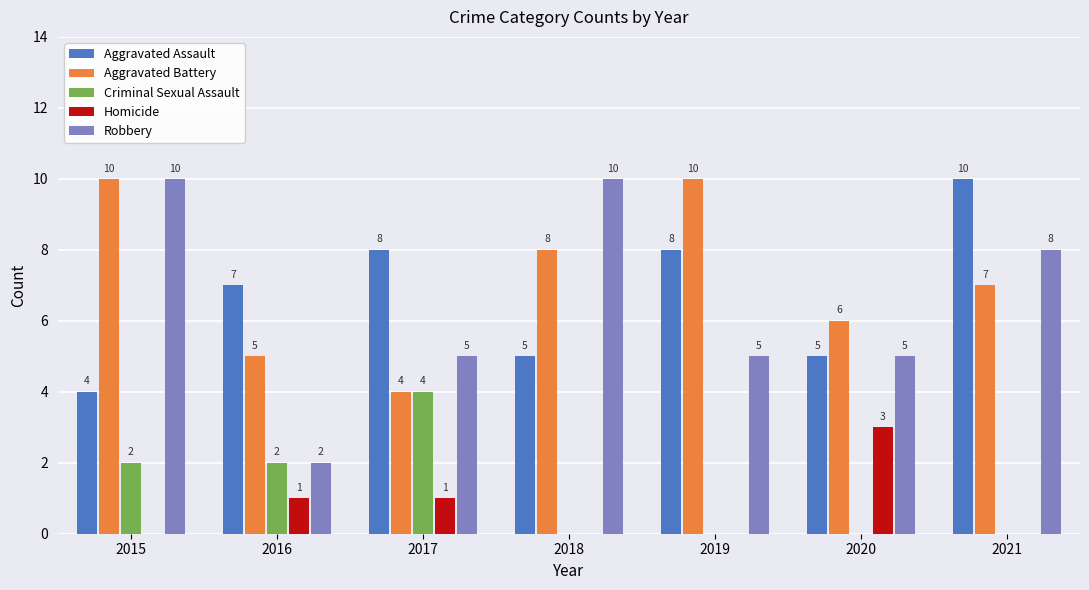

What is the difference between the Homicide values at 2018 and 2020?

3